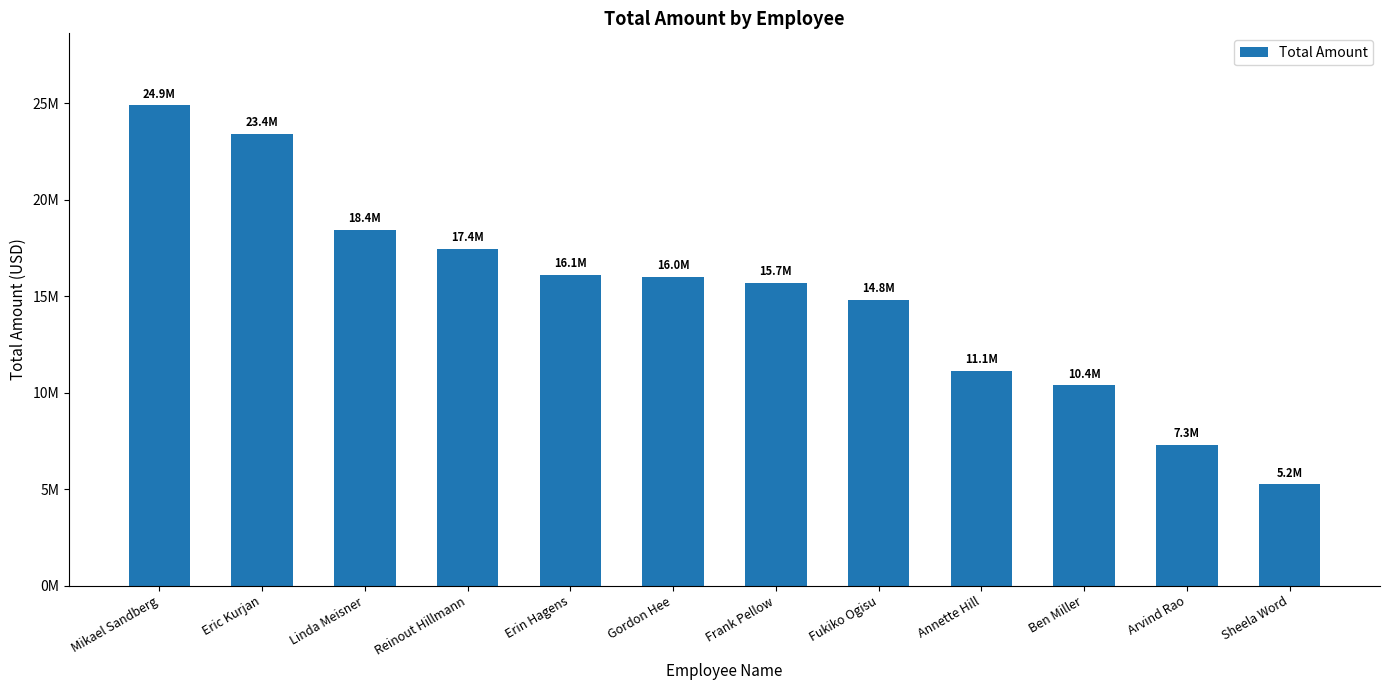

Between Mikael Sandberg and Erin Hagens, which is larger?

Mikael Sandberg